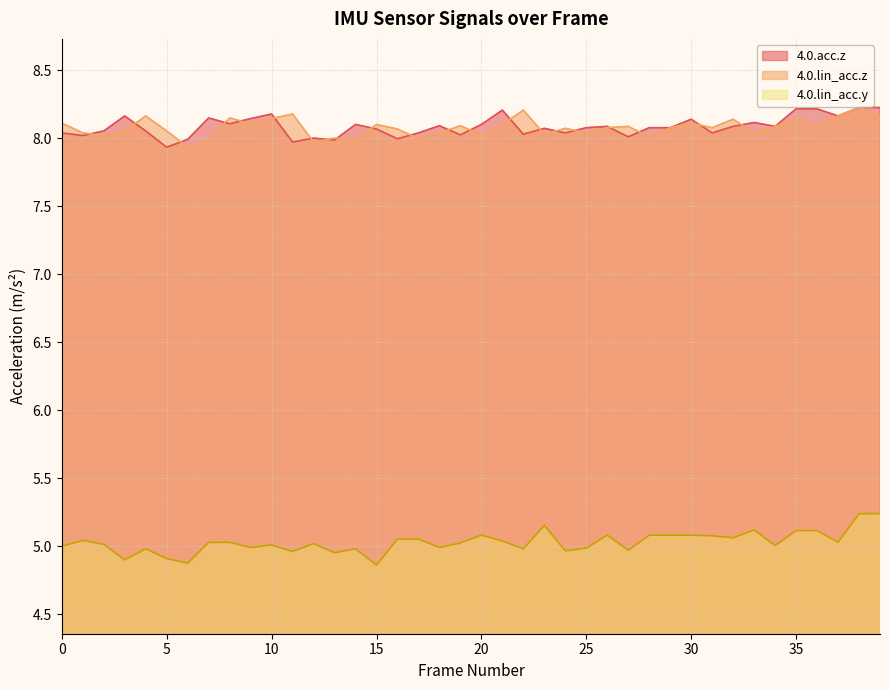

Which category has the highest value in the 4.0.lin_acc.y series?

38